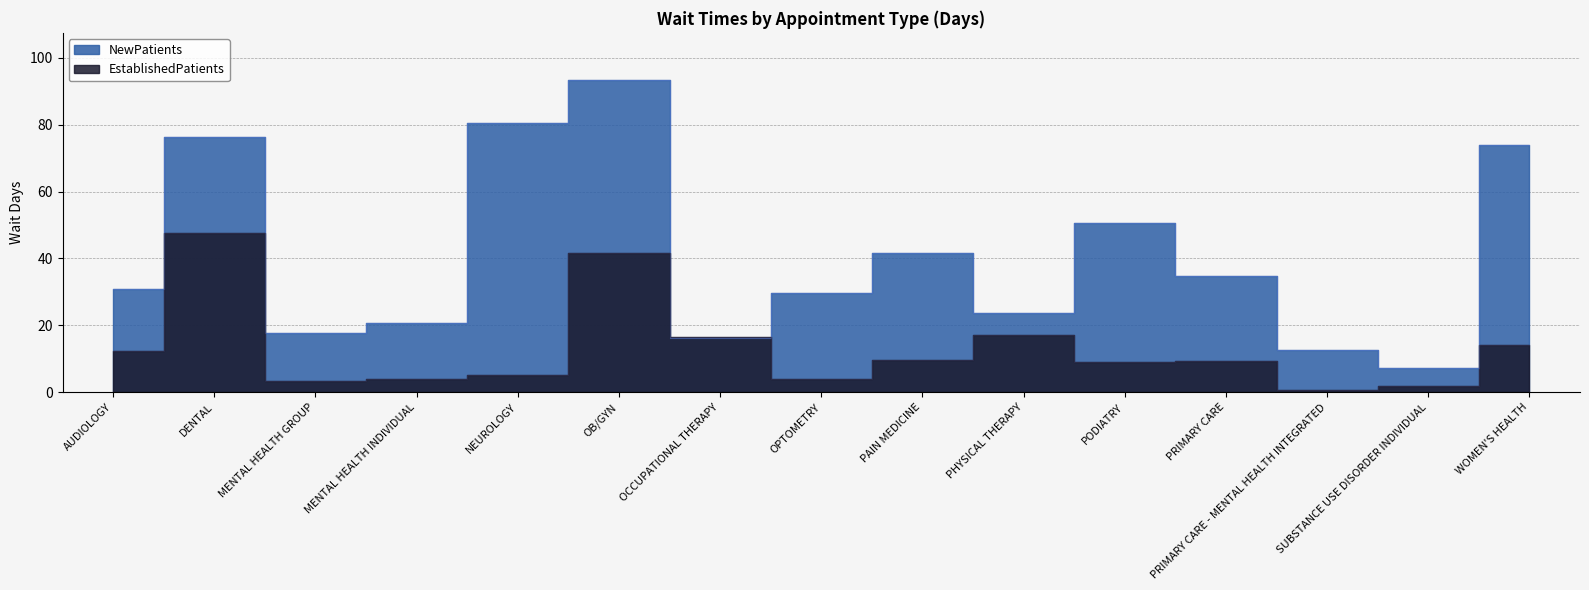

The NewPatients series shows 124.0 at DENTAL. True or false?

False